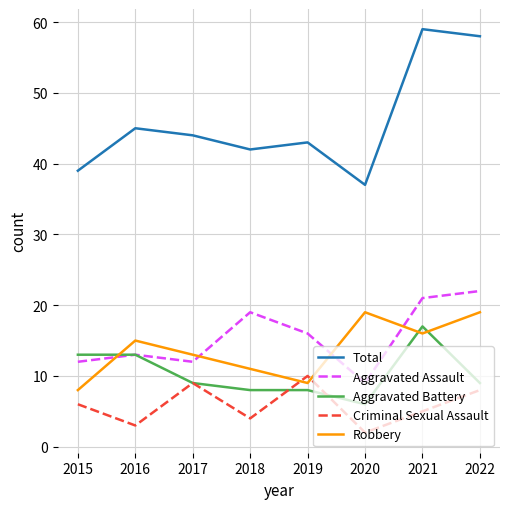

How many interior local valleys does the Criminal Sexual Assault series have?

3